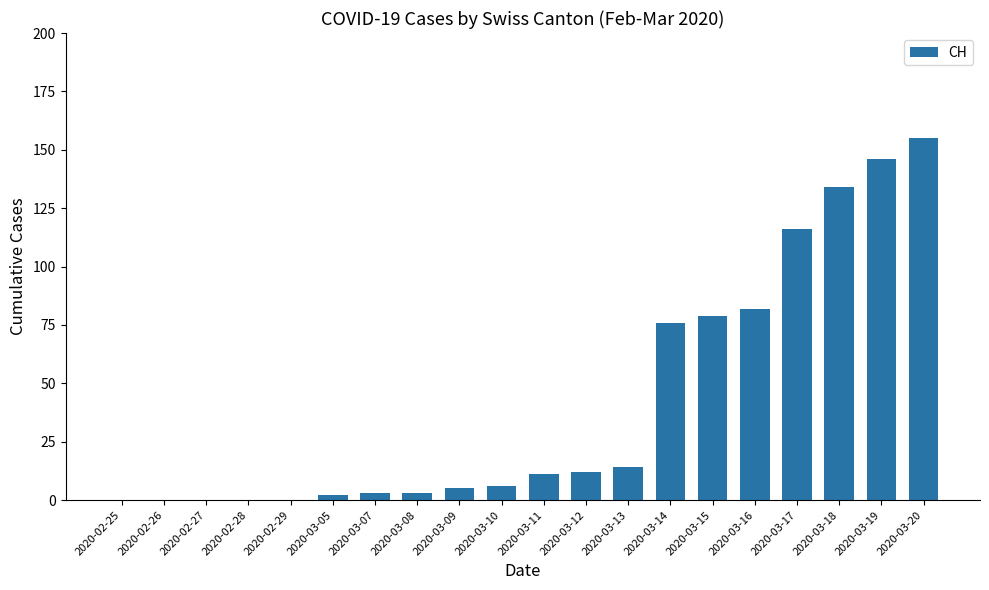

Are the bars horizontal?

No